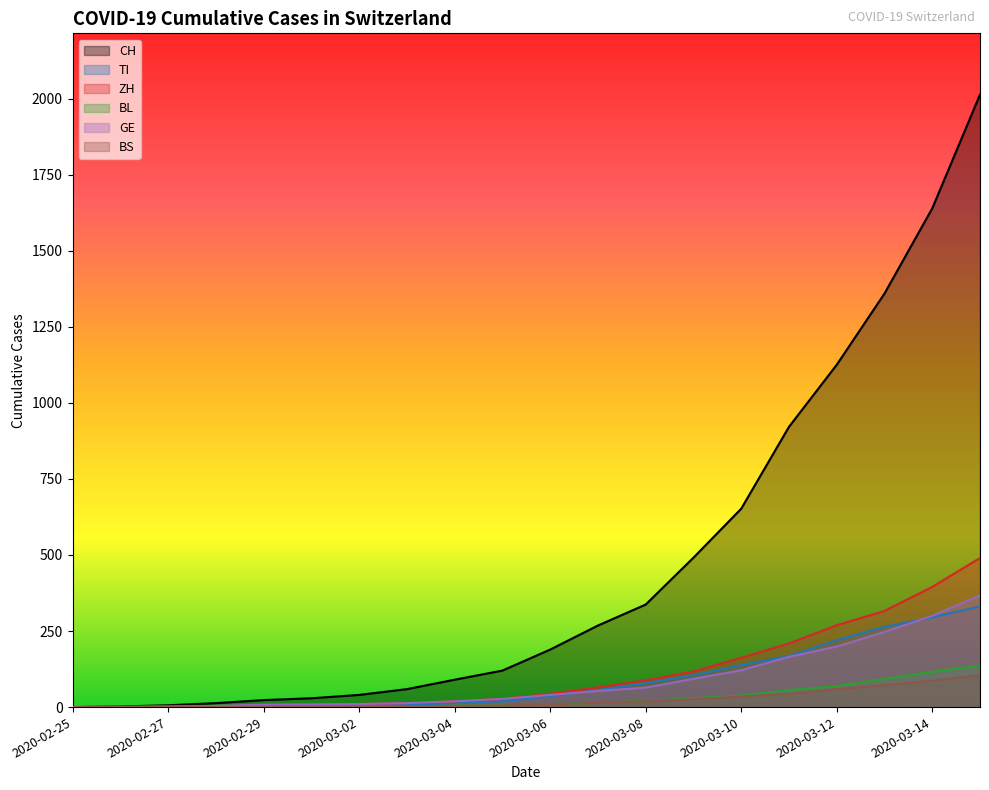

Which series has the widest spread of values?

CH